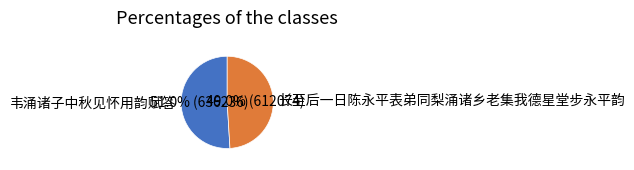

To the nearest percent, what is the difference between the 韦涌诸子中秋见怀用韵赋答 and 长至后一日陈永平表弟同梨涌诸乡老集我德星堂步永平韵 slice percentages?

2%